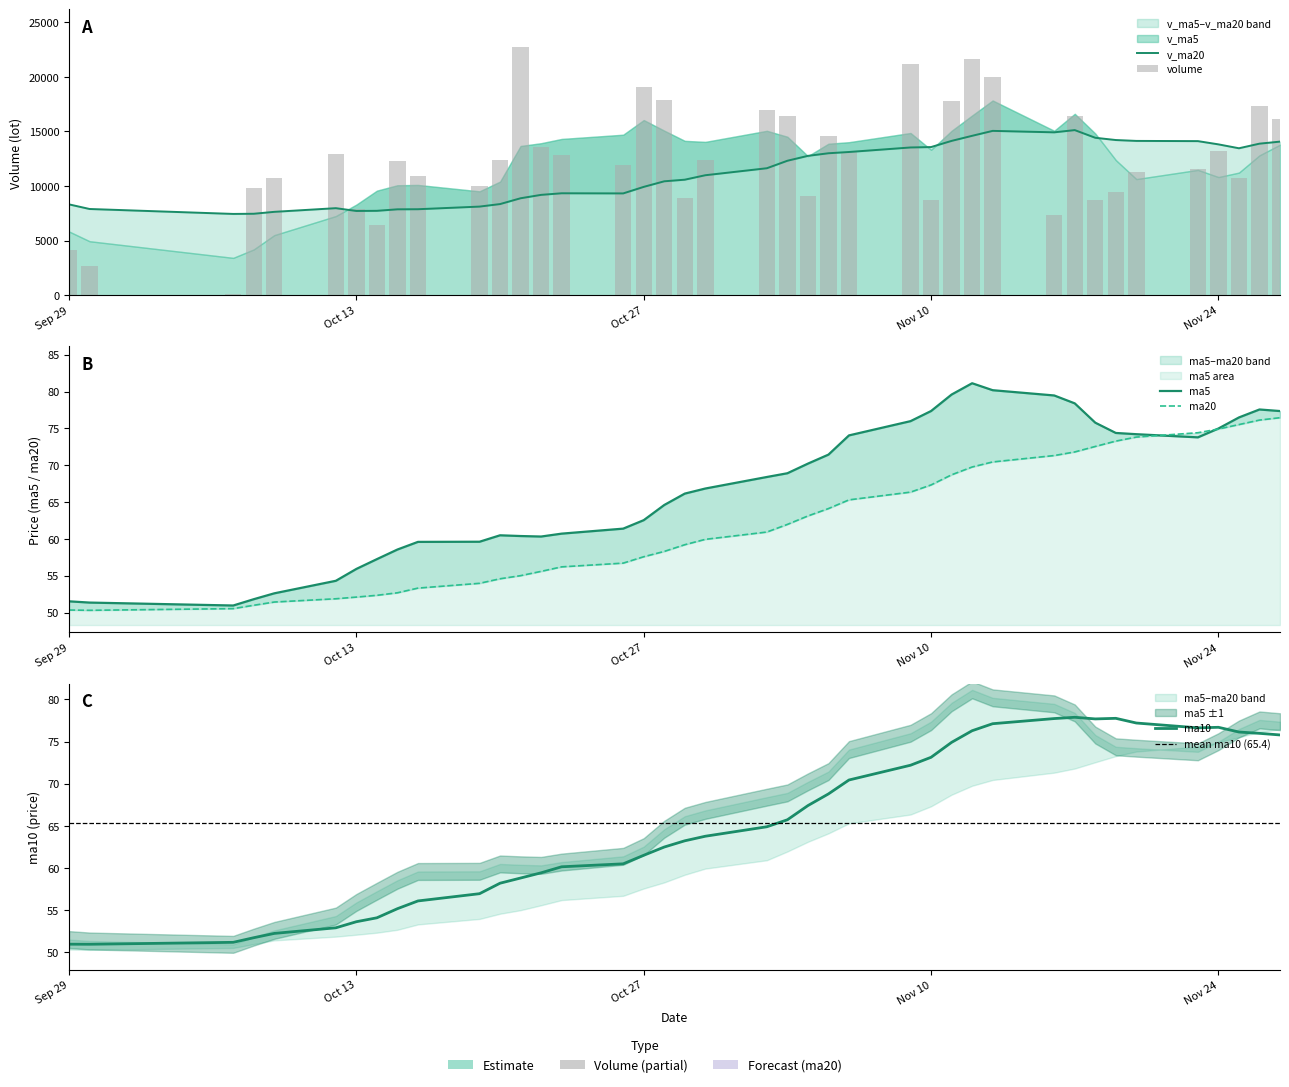

What is the difference between the v_ma20 values at 30 and 20?

3111.9